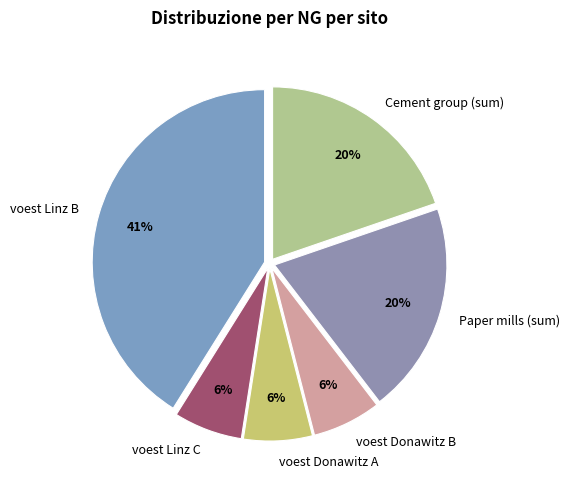

What percentage is the Paper mills (sum) slice, to the nearest percent?

20%